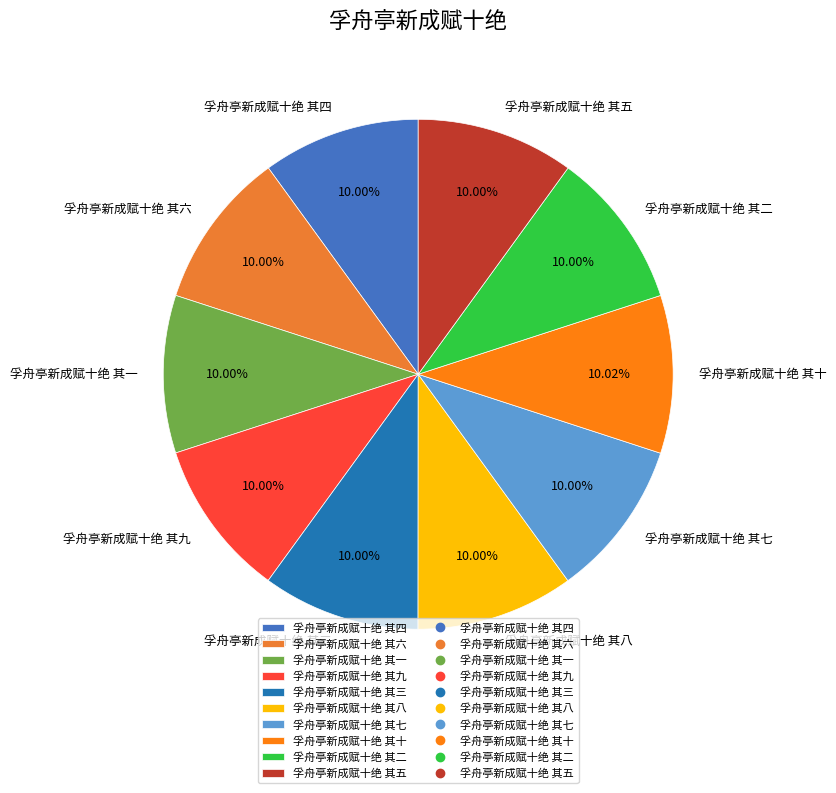

What is the ratio of the value at 孚舟亭新成赋十绝 其七 to the value at 孚舟亭新成赋十绝 其四?

1.0